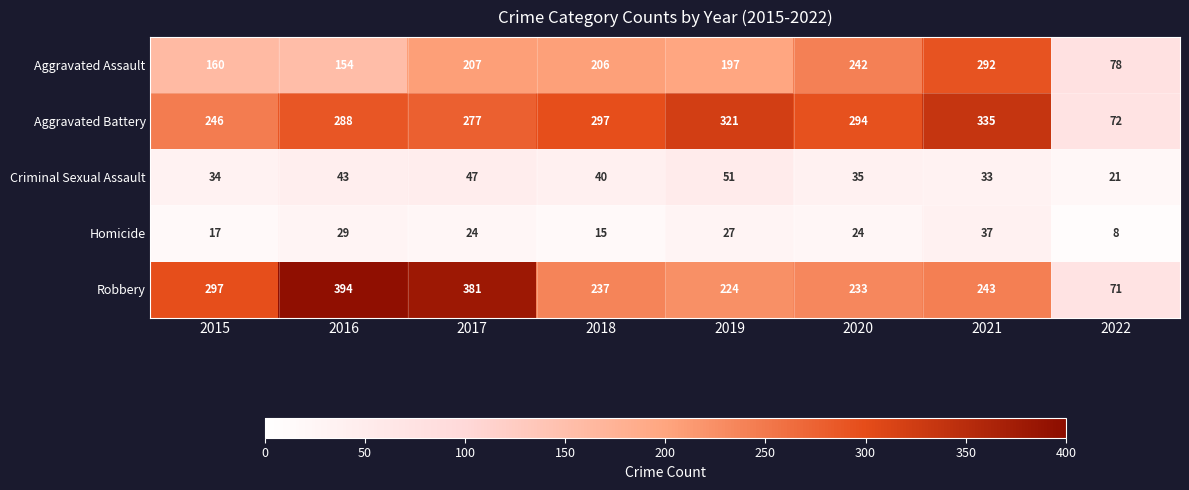

Where is Robbery nearest to the value 232?

2020